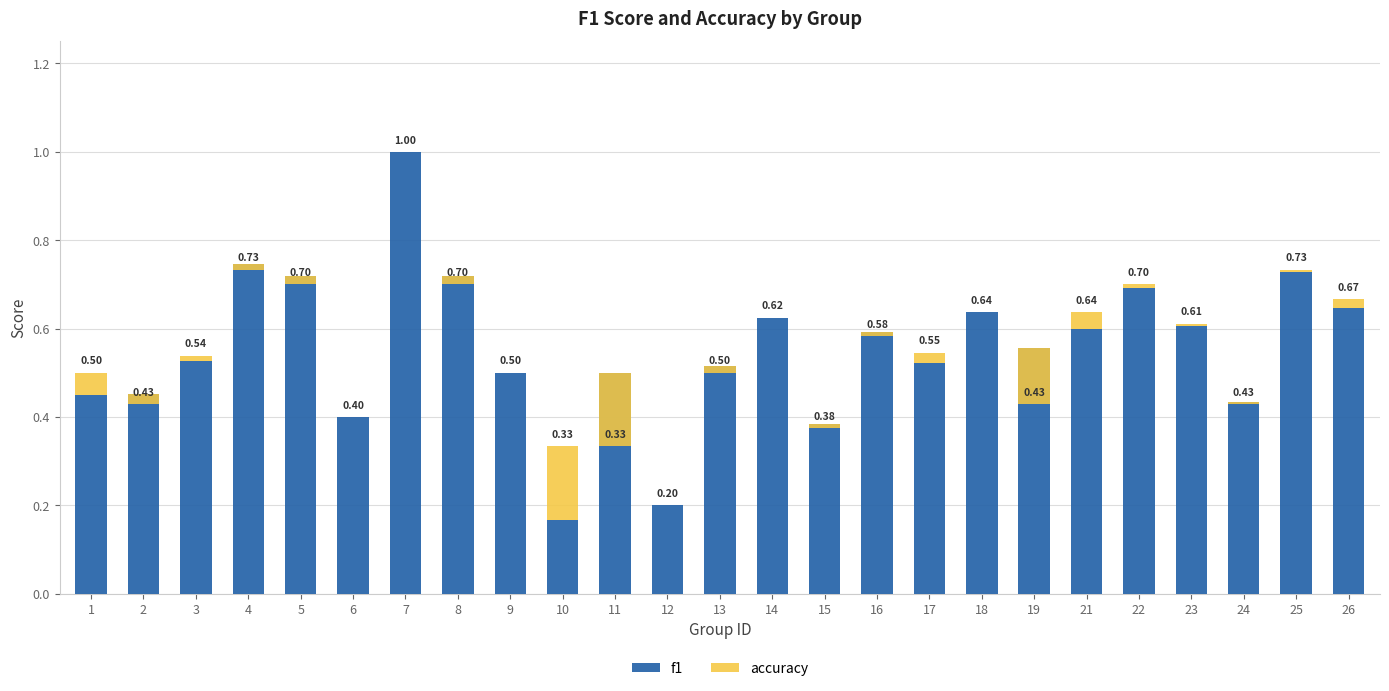

Between 8 and 15, which series saw the biggest shift?

f1